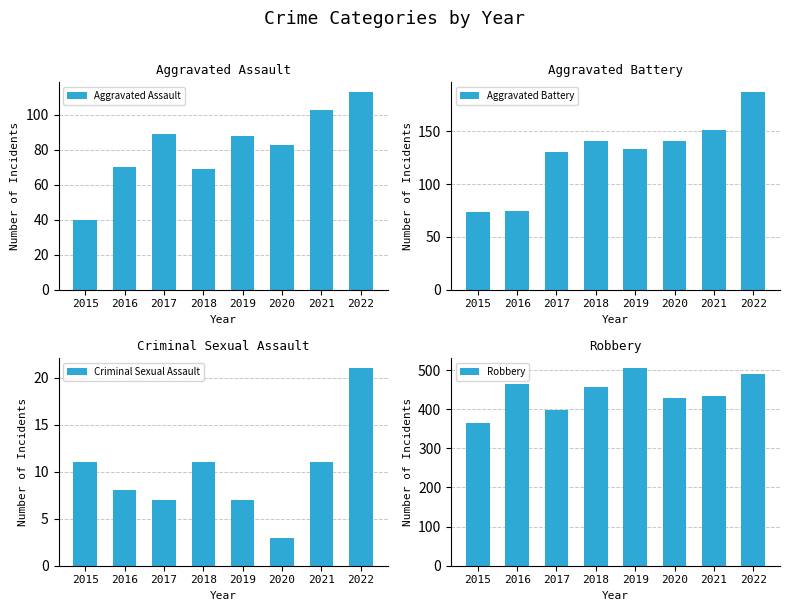

At how many categories does at least one series exceed 158?

8